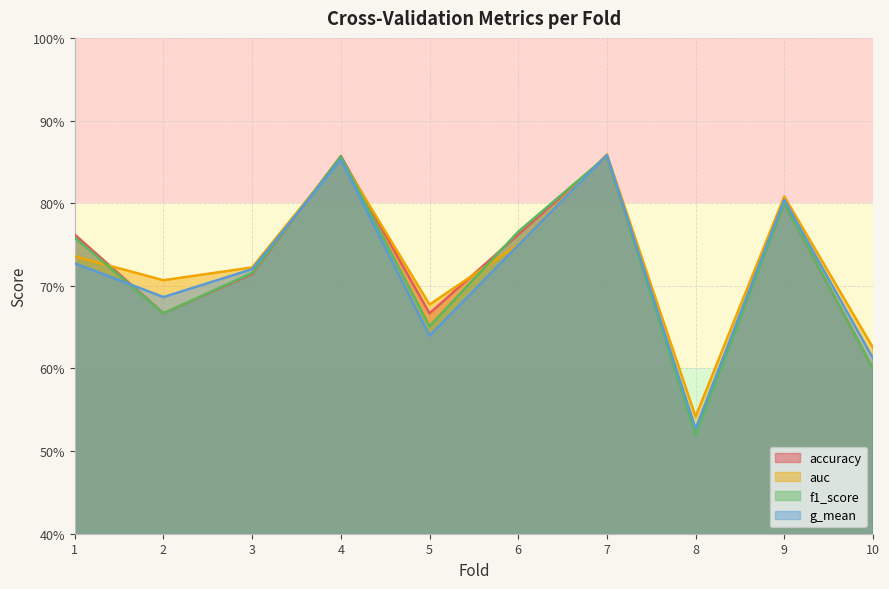

What is the difference between the second highest and minimum values in the g_mean series?

0.3